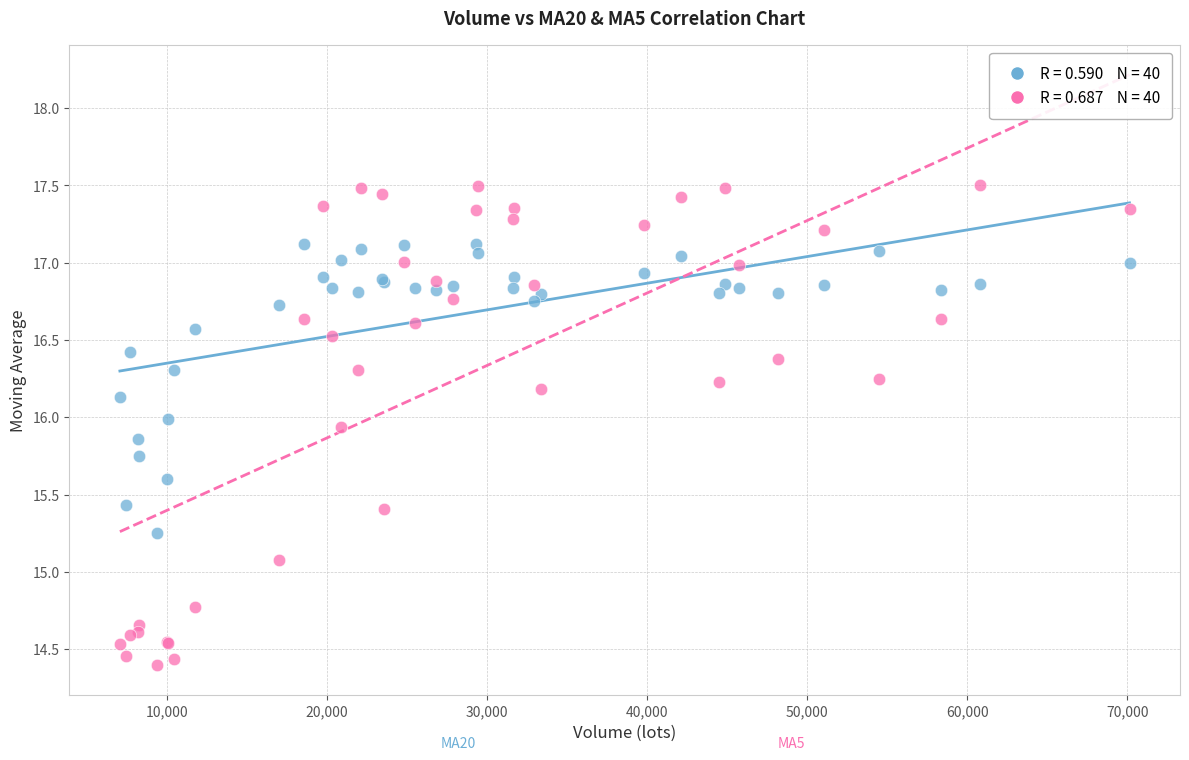

Across all series, what Y value is closest to 15?

15.1